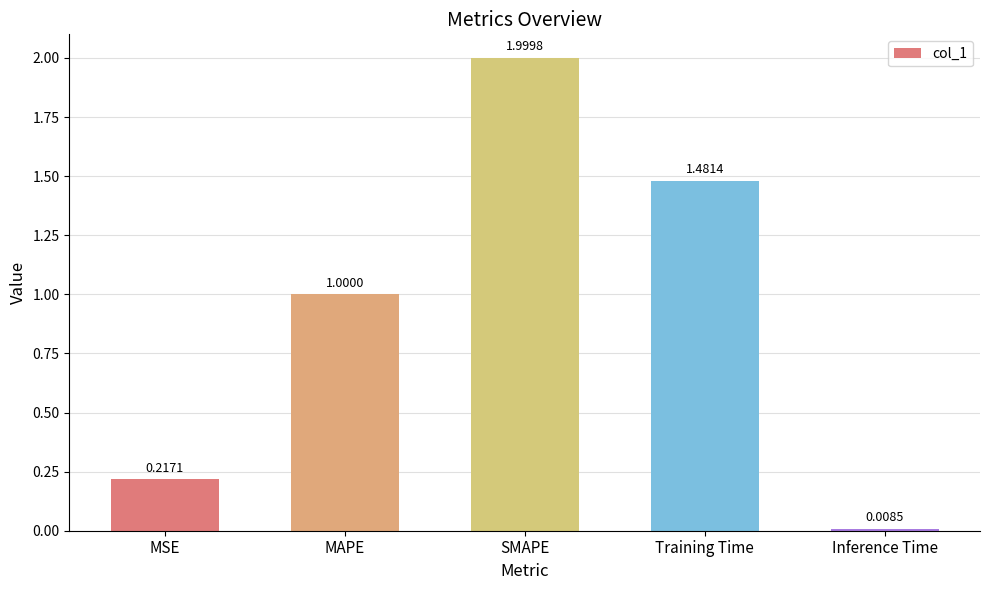

What is the sum of the values at MAPE and Training Time?

2.5